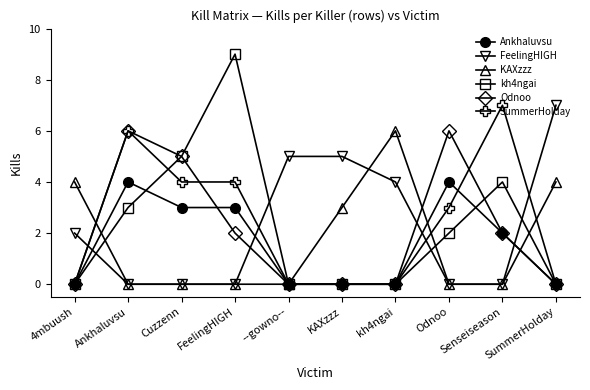

What is the total value across all series at kh4ngai?

10